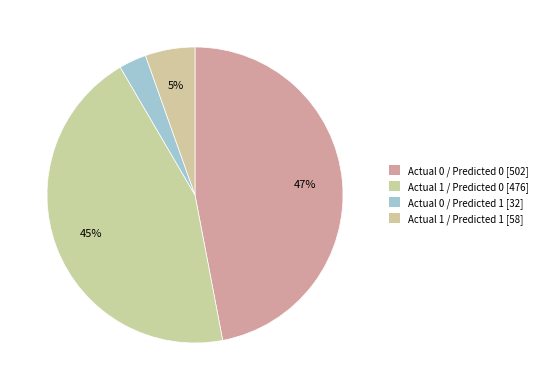

How many segments does this pie chart have?

4